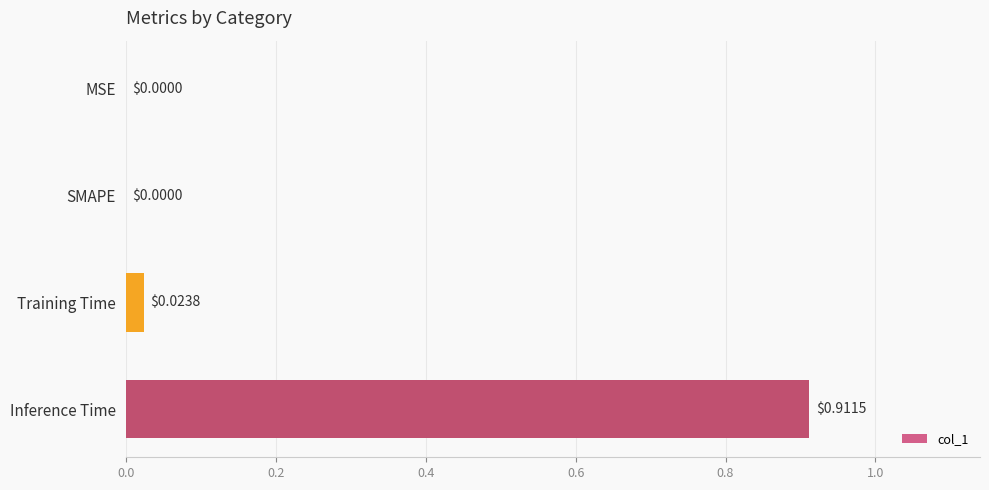

Which category has the highest value across all series?

Inference Time